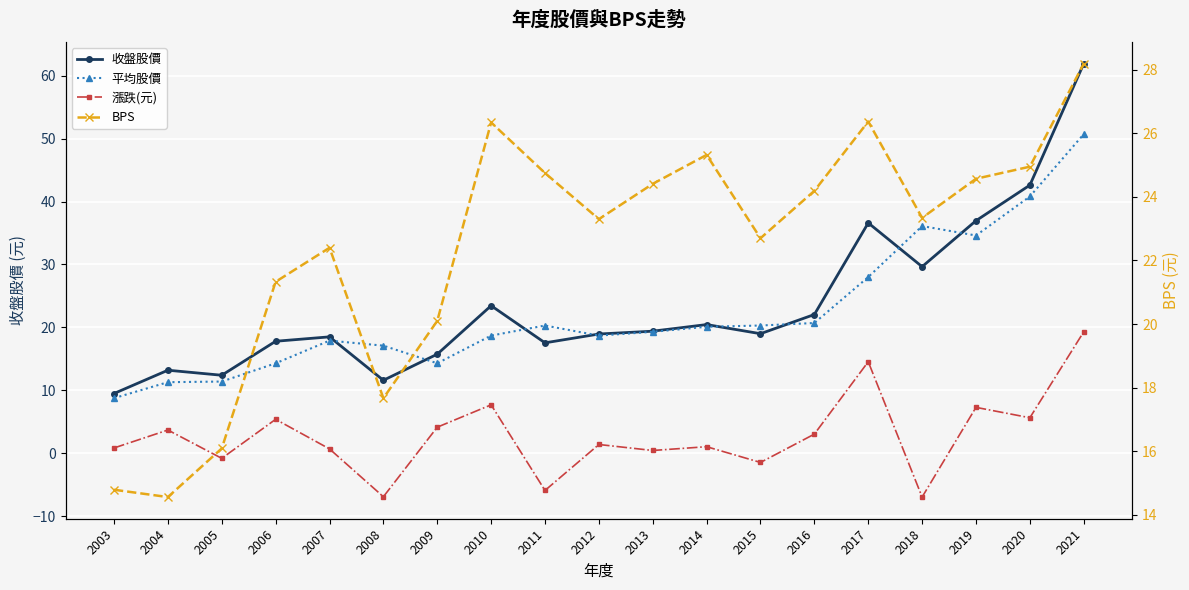

Which category has the highest value in the 漲跌(元) series?

2021